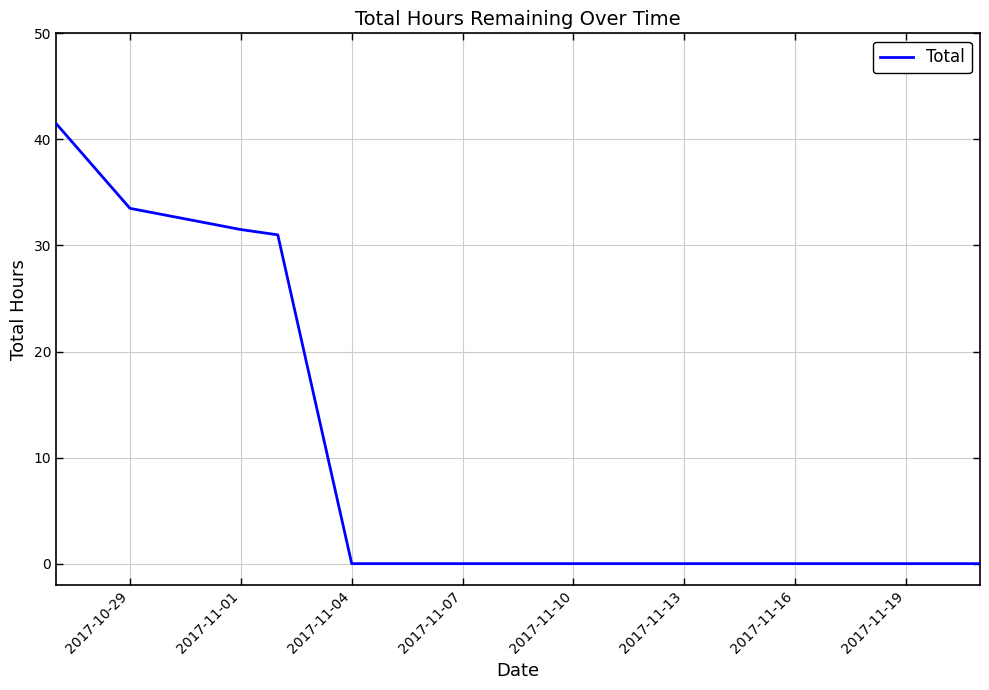

Does the chart display data point markers on the line(s)?

No